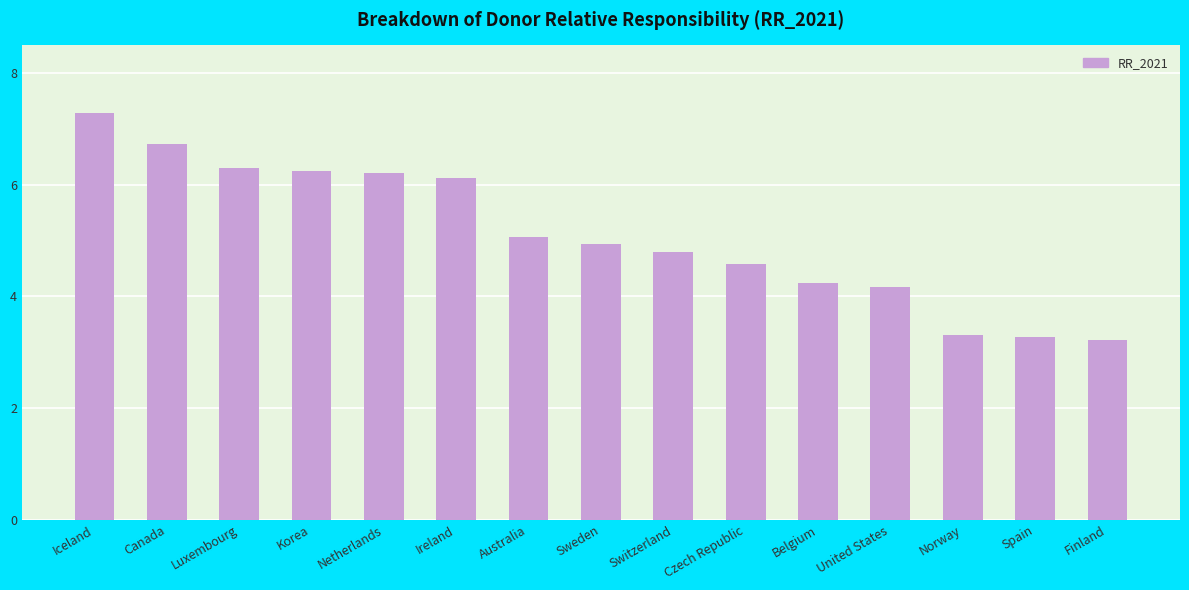

What is the average value?

5.1